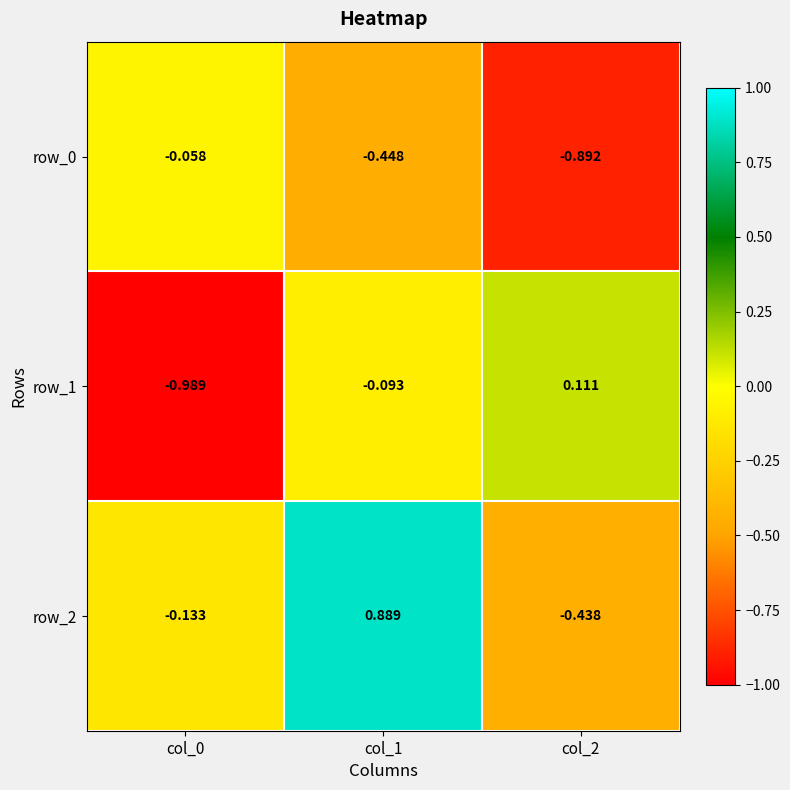

Reading left to right, list all the values displayed in this chart.

row_0: col_0=-0.1	col_1=-0.4	col_2=-0.9
row_1: col_0=-1.0	col_1=-0.1	col_2=0.1
row_2: col_0=-0.1	col_1=0.9	col_2=-0.4